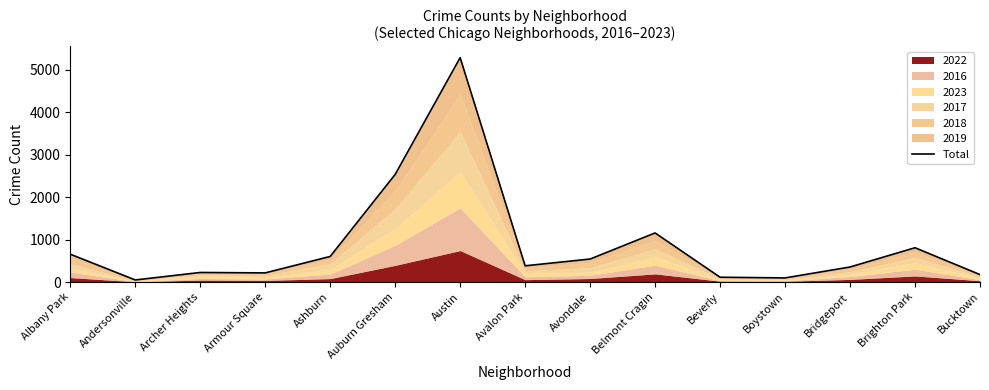

Does the chart have visible grid lines?

No